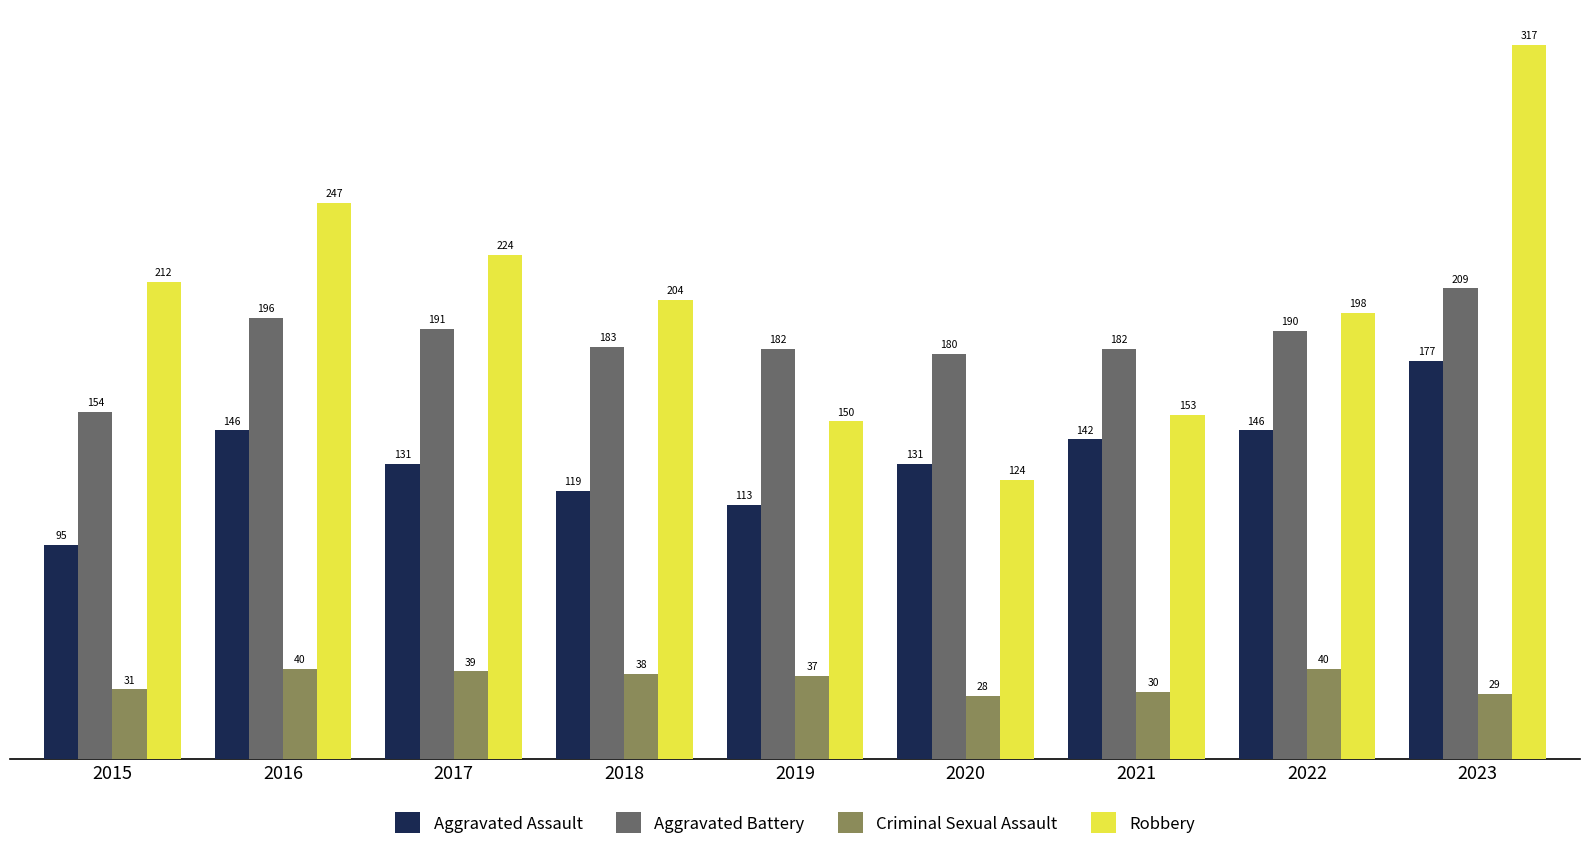

At which label is Robbery closest to 220?

2017